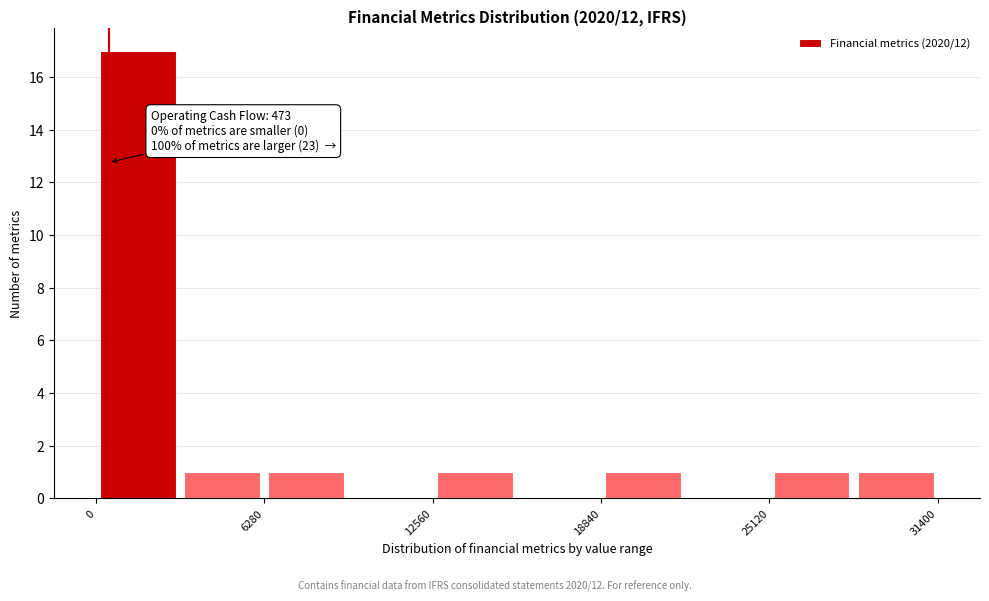

Around what value on the x-axis is the tallest bar? Give the approximate position of its centre, as read against the axis.

2000